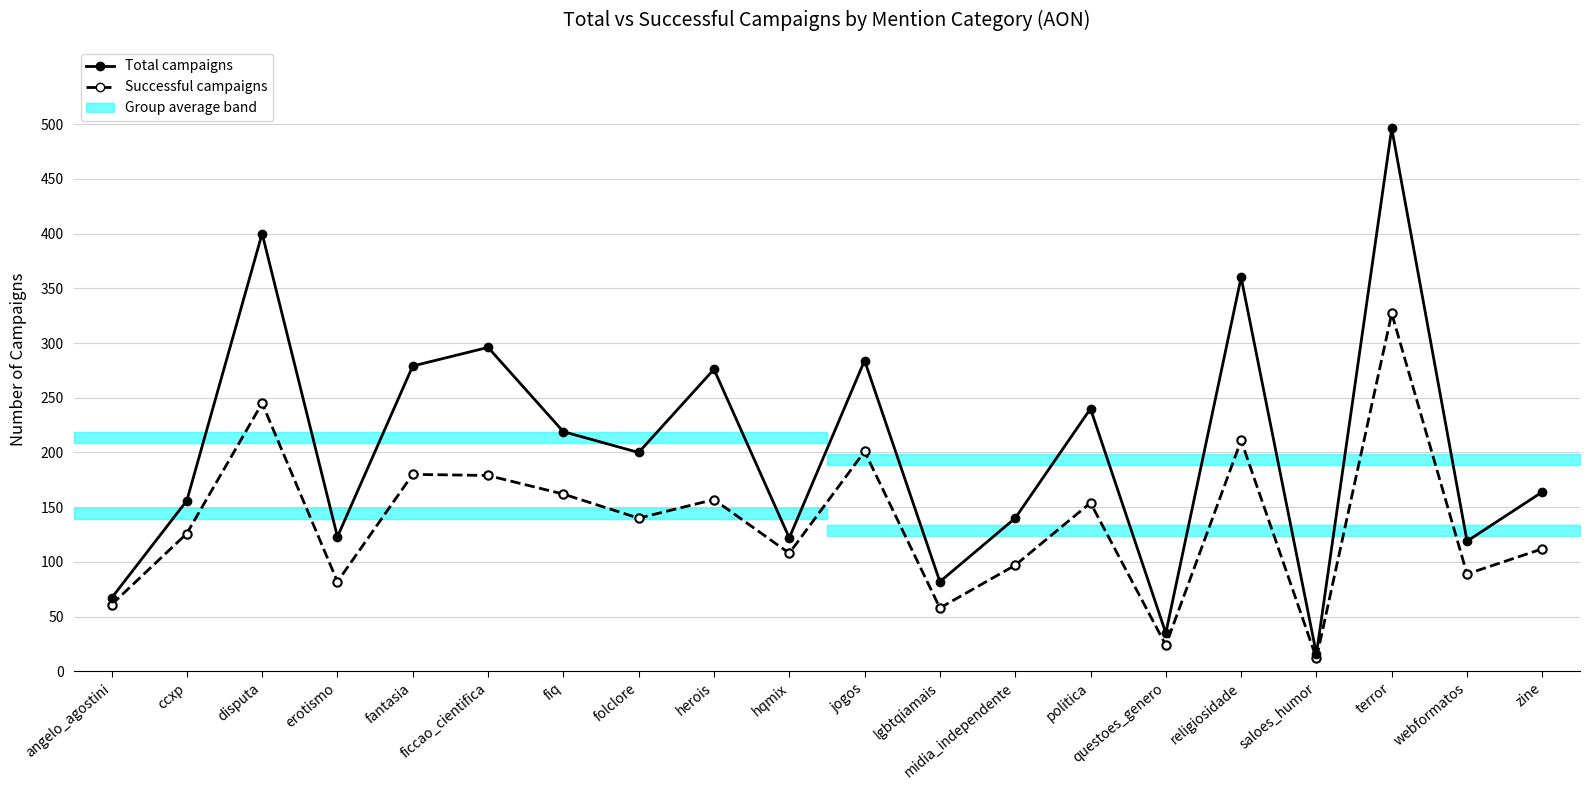

At how many categories does at least one series exceed 114?

16